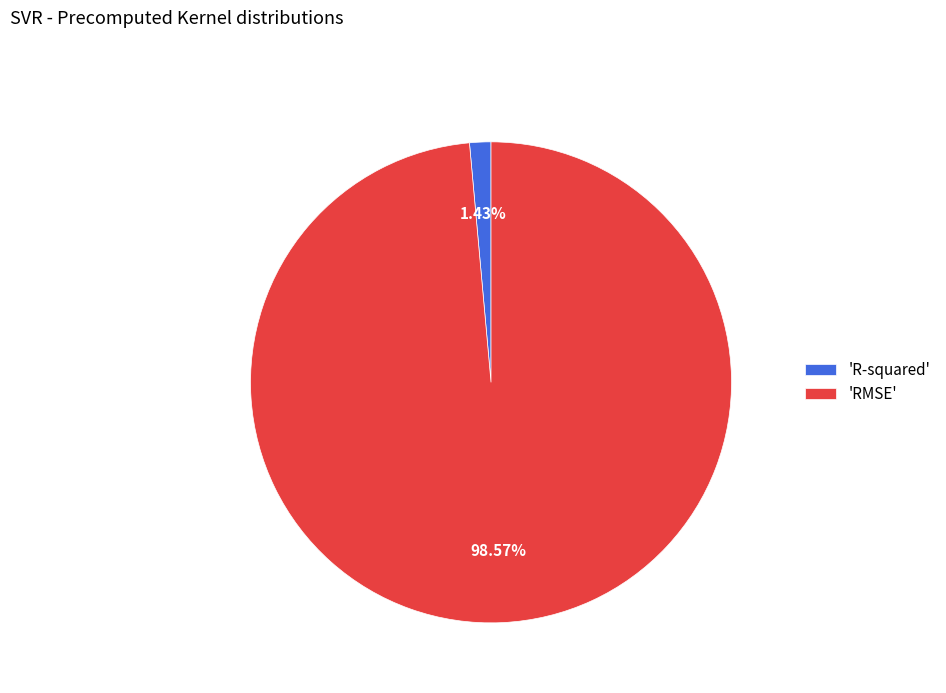

Is the sum of 'RMSE' and 'R-squared' greater than half?

Yes